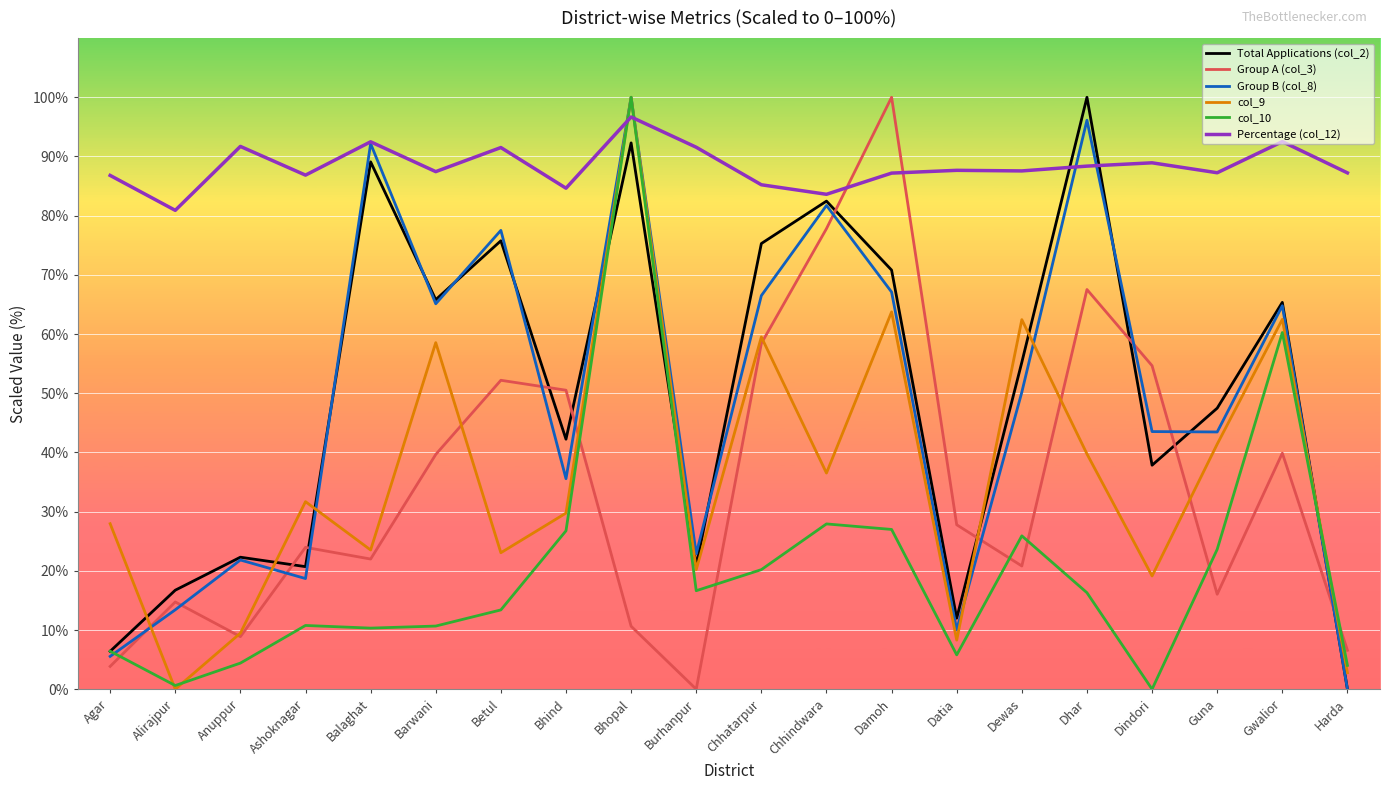

What position from the left is Balaghat?

5